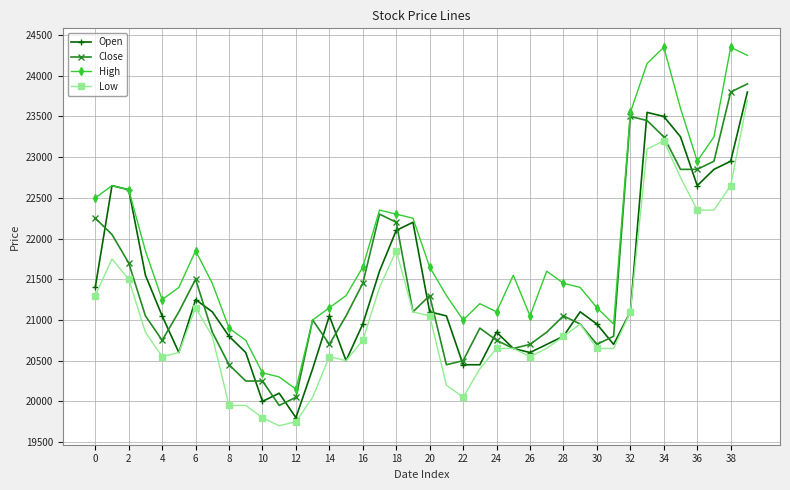

What is the greatest value displayed?

24350